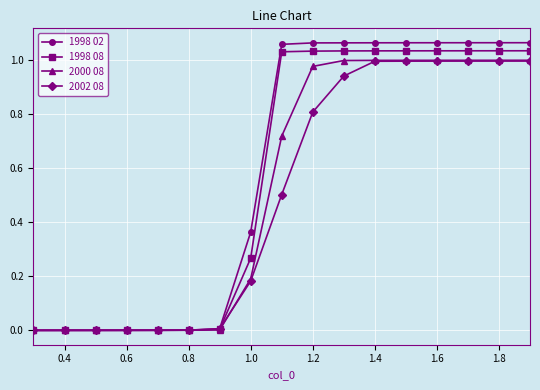

Which series has the largest range (max minus min)?

1998 02